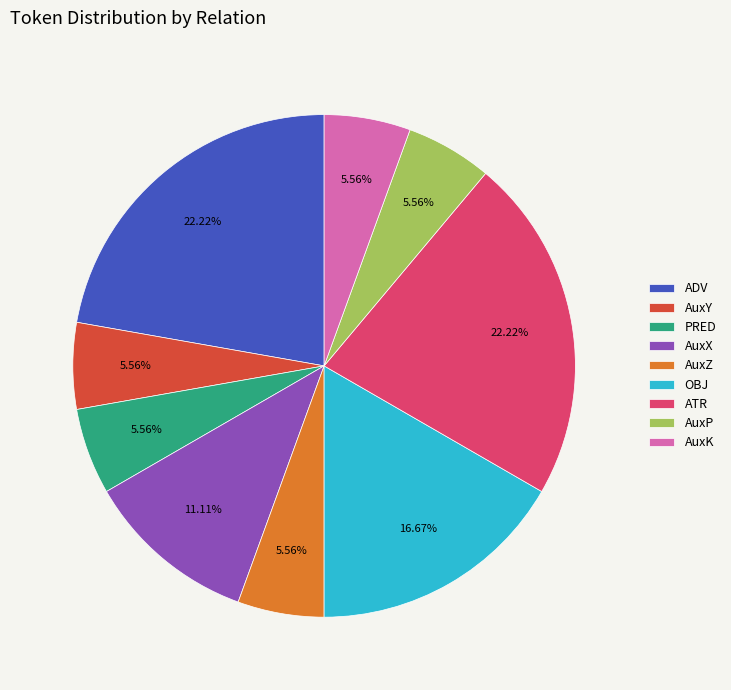

Approximately how many times larger is the value at AuxP compared to AuxZ?

1.0